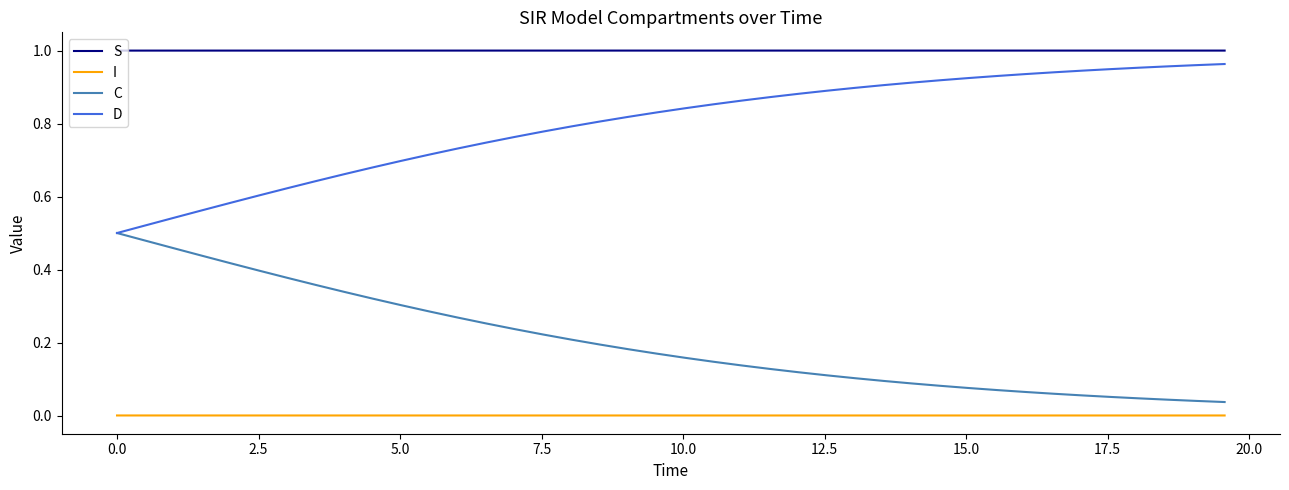

Which series has the largest total across all categories?

S